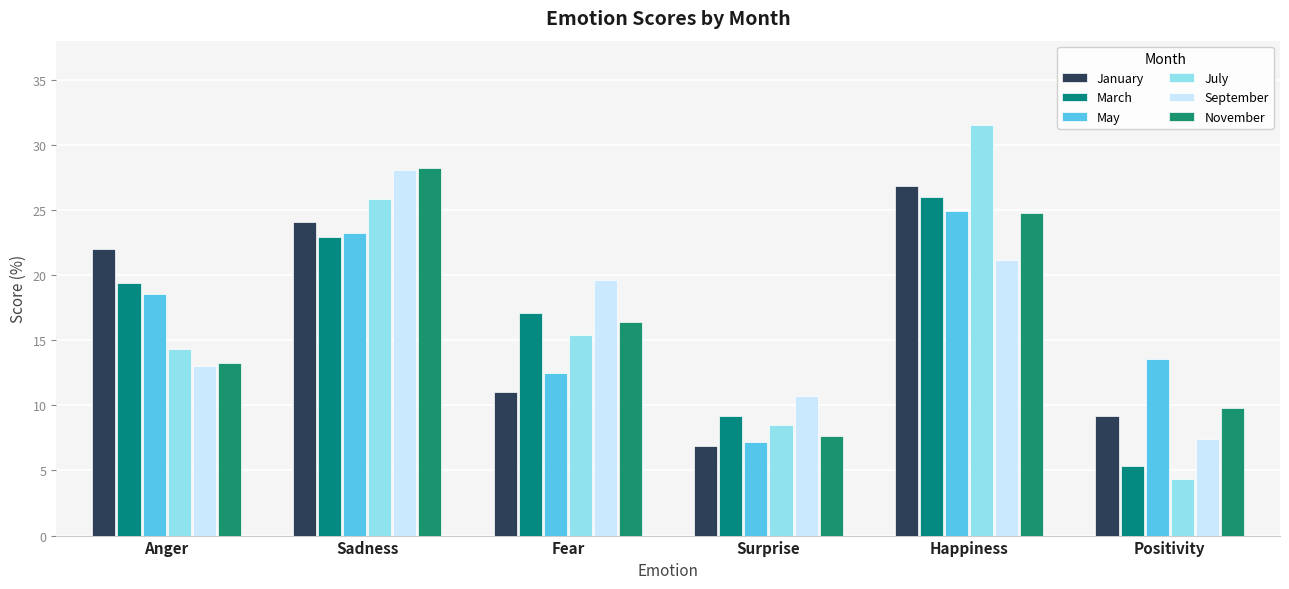

Between Surprise and Happiness, which series saw the biggest shift?

July